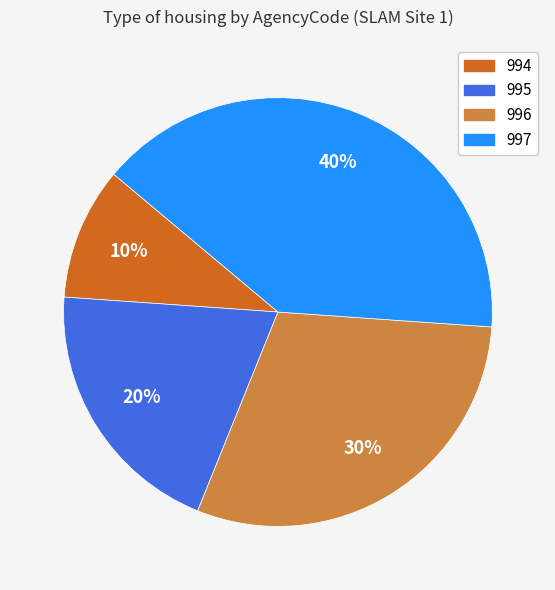

Is there a majority slice in this chart?

No